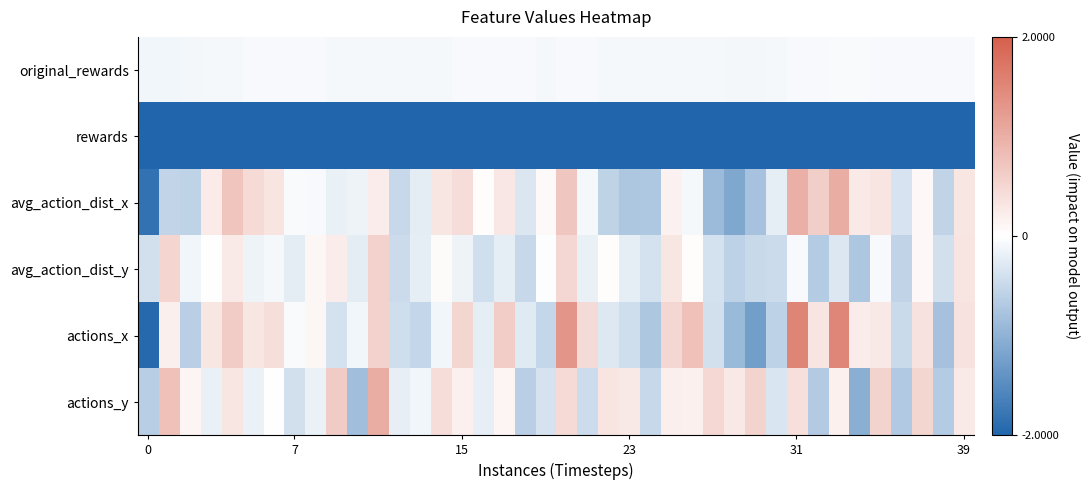

At how many categories does at least one series exceed 0?

30